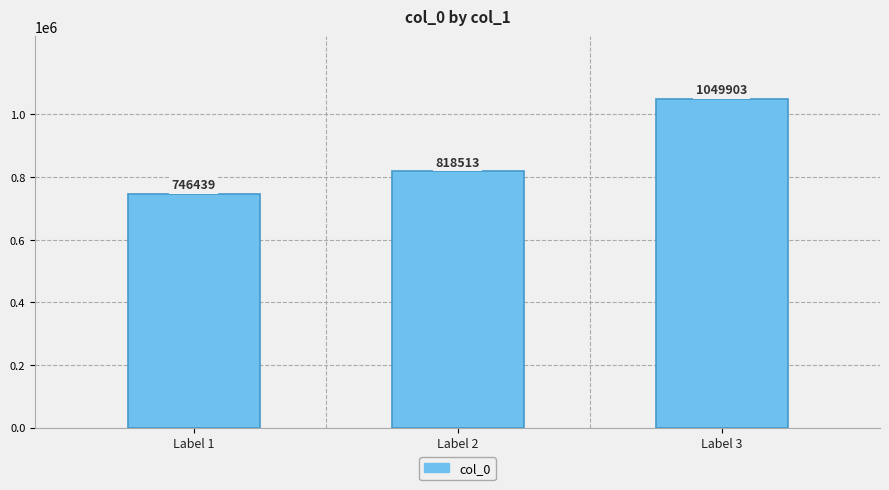

How many bars are there in total?

3